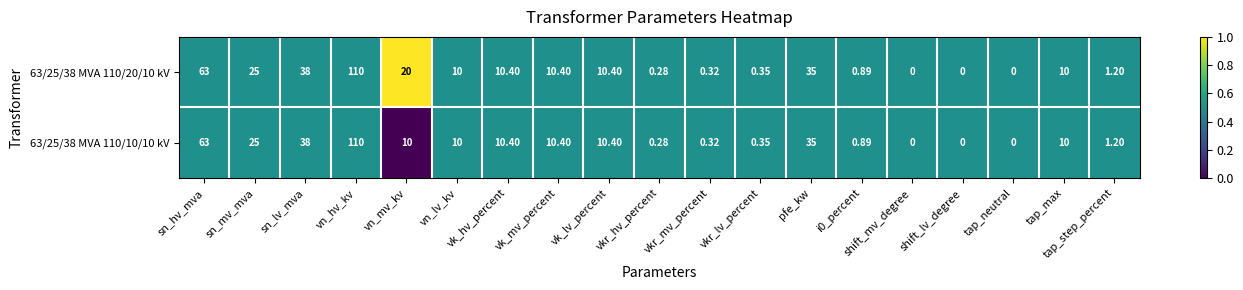

Which label corresponds to the largest value in the chart?

vn_hv_kv